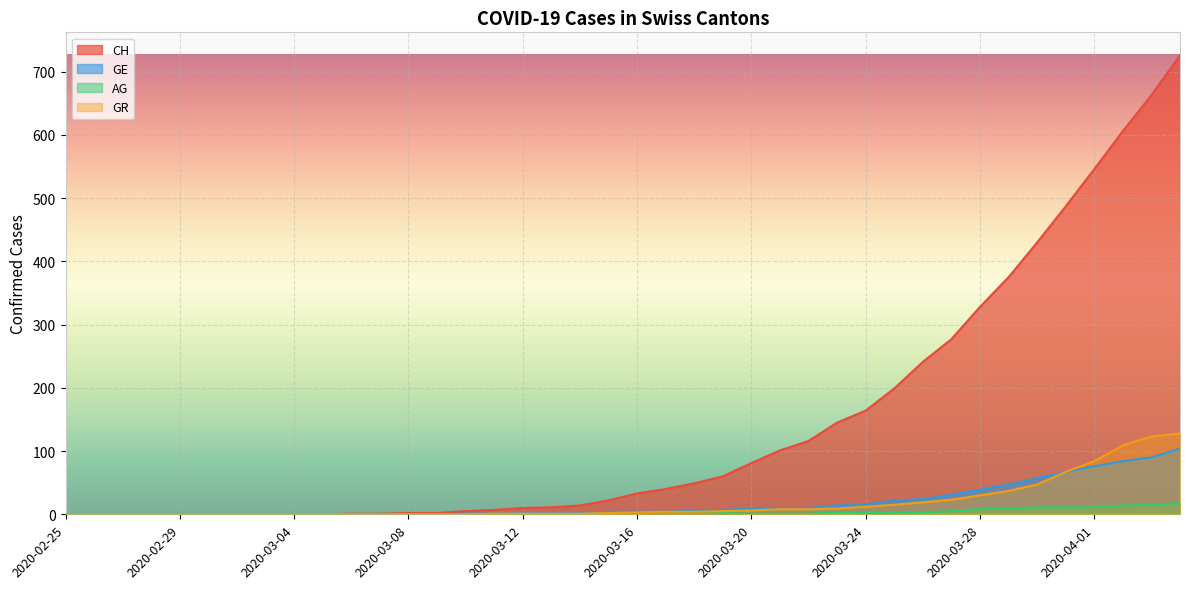

Which series has the widest spread of values?

CH